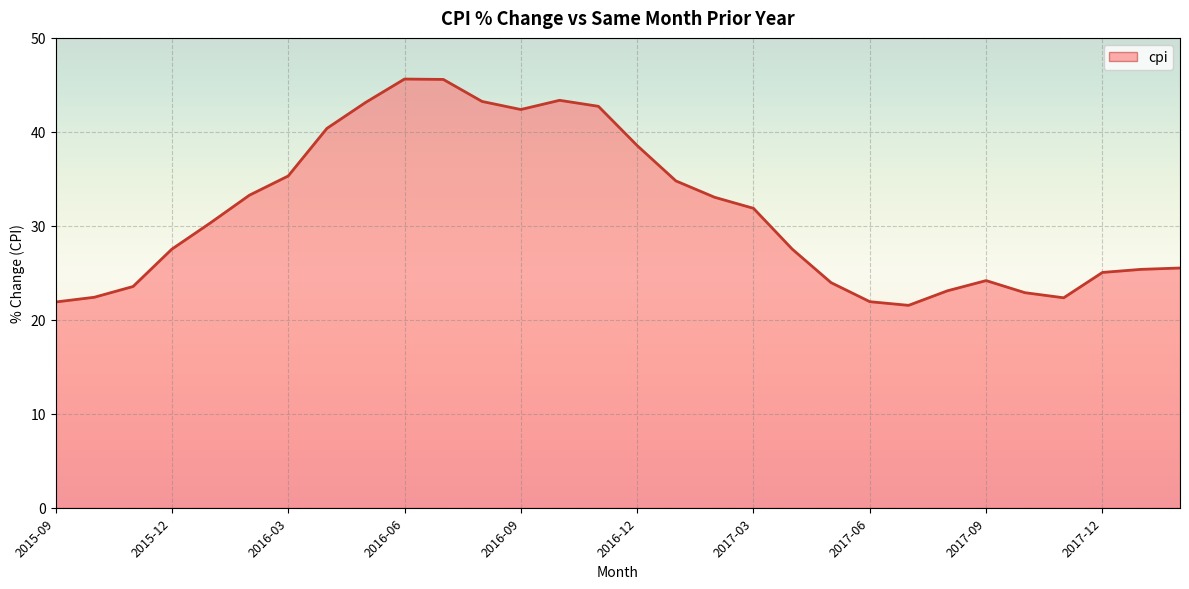

What is the maximum value shown in the chart?

45.6